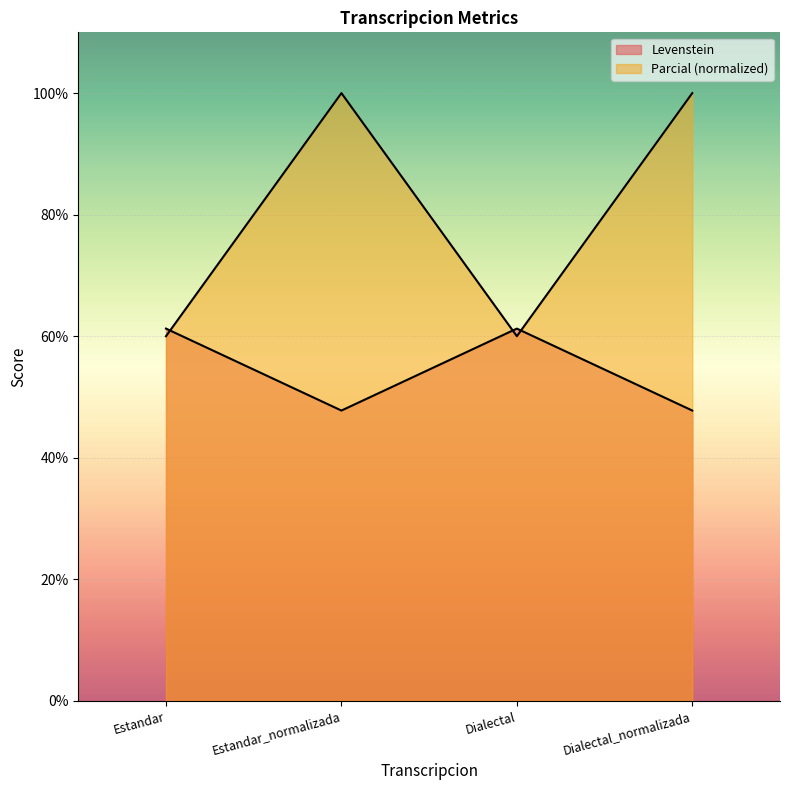

List the series in order of their overall mean, lowest first.

Levenstein, Parcial